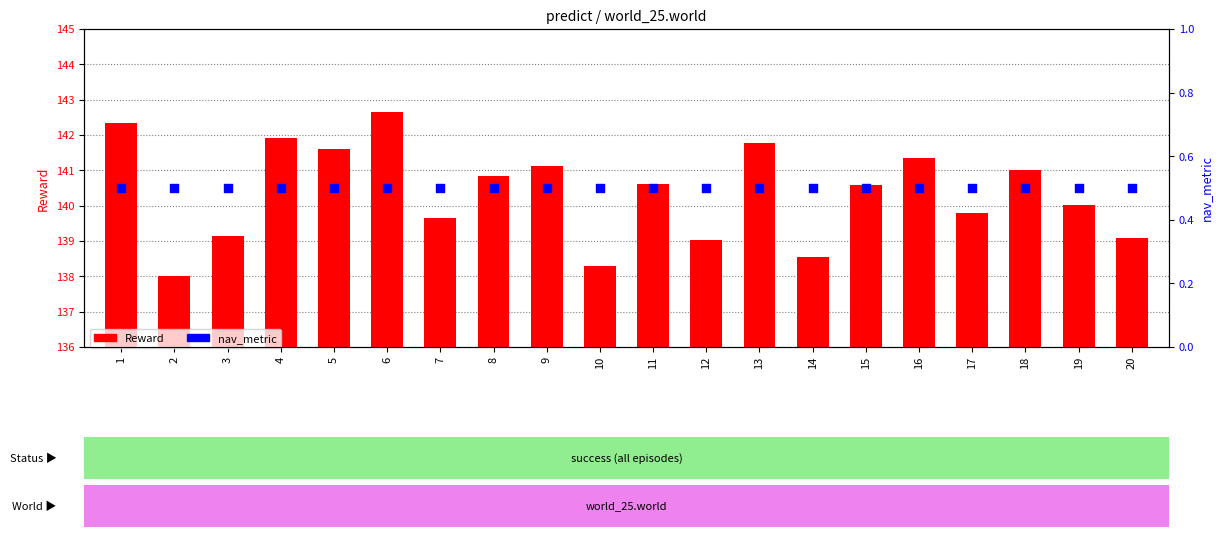

At which category is the sum across all series the highest?

6